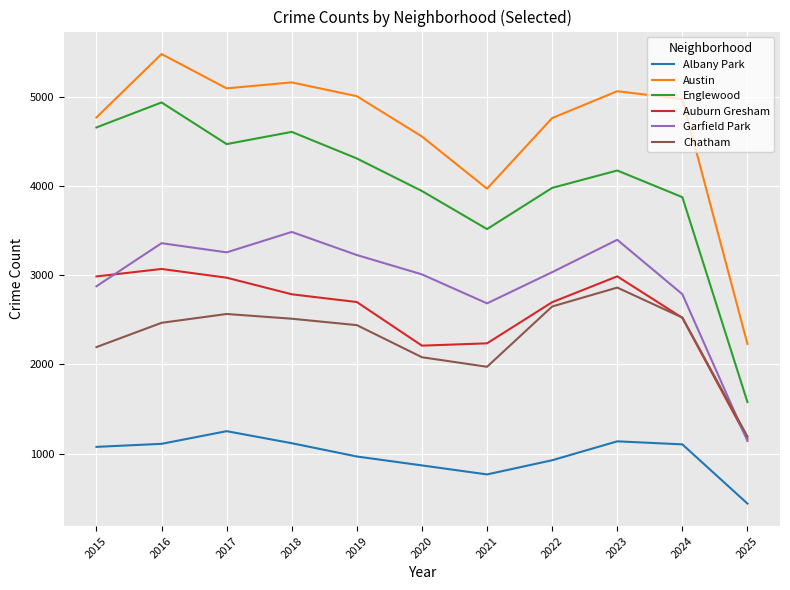

At 2021, list the series in order from smallest to largest.

Albany Park, Chatham, Auburn Gresham, Garfield Park, Englewood, Austin